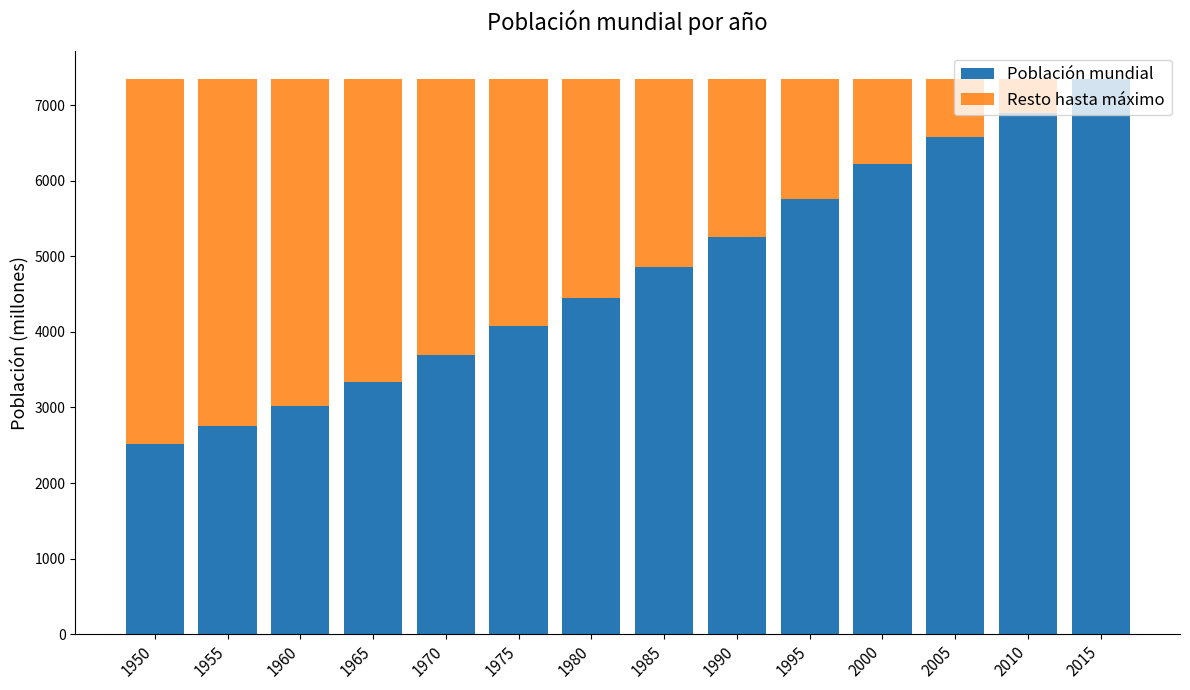

Where is Población mundial nearest to the value 4932?

1985